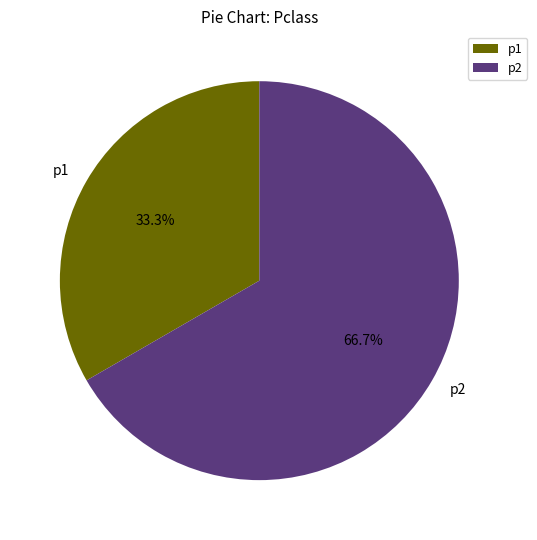

To the nearest percent, what is the combined percentage of p2 and p1?

100%